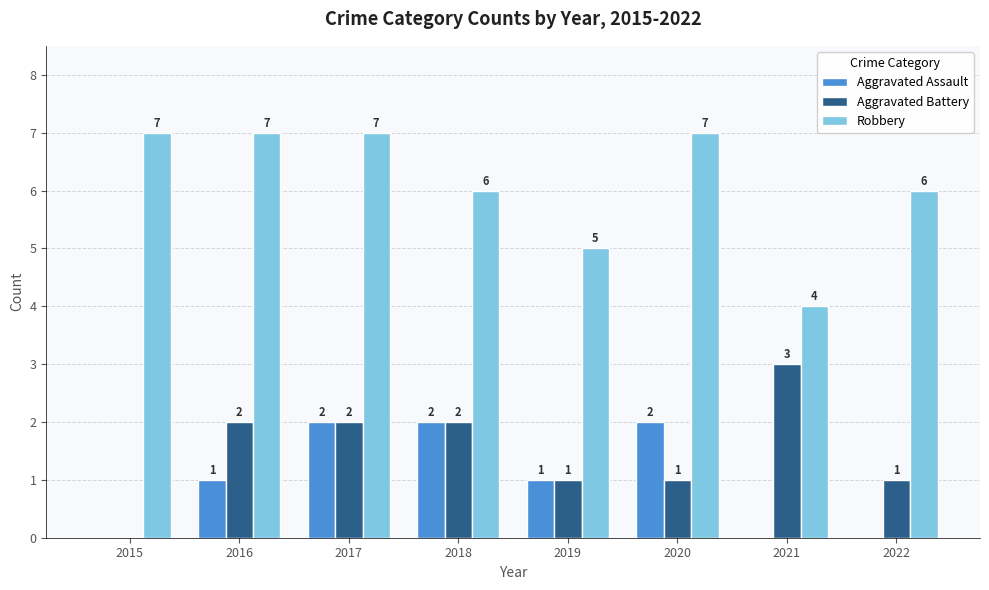

How many values in Aggravated Battery are above zero?

7